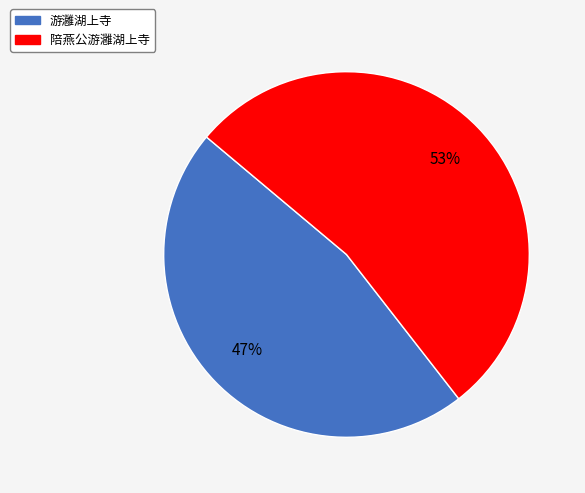

To the nearest percent, what percentage of the pie is 游灉湖上寺?

47%